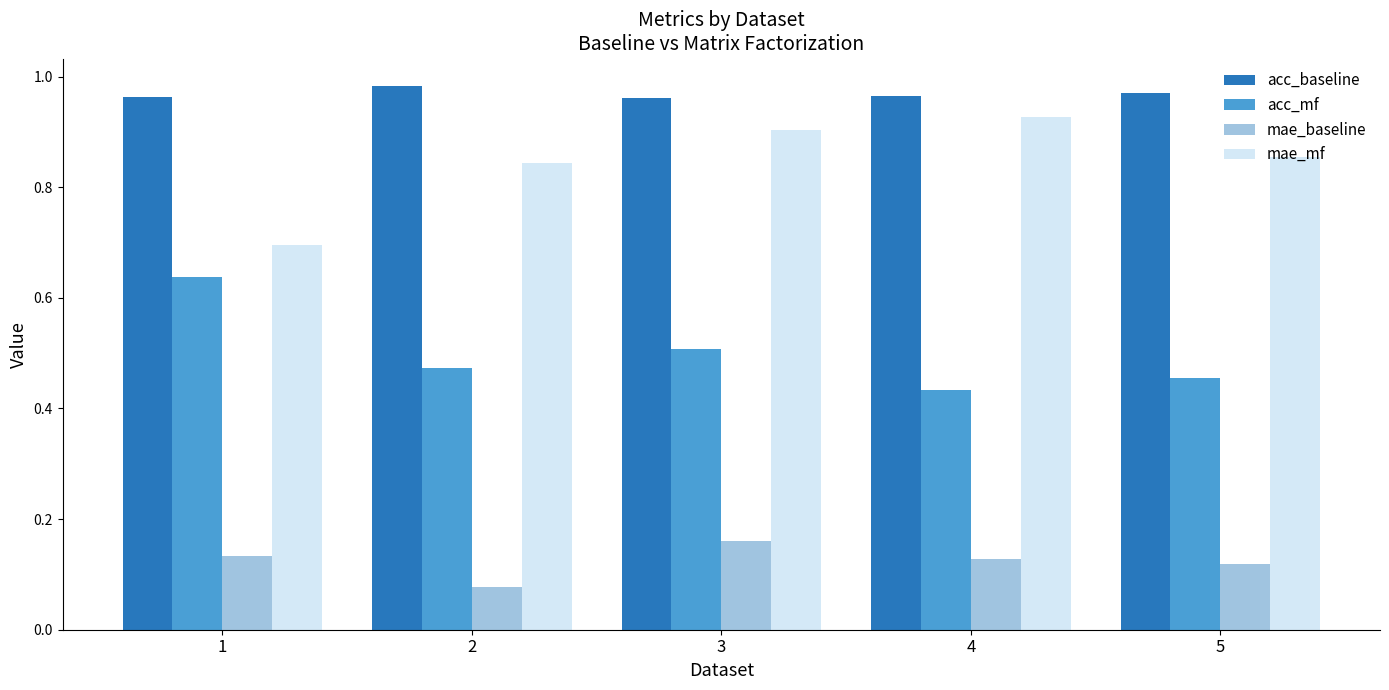

What is the total value across all series at 4?

2.5